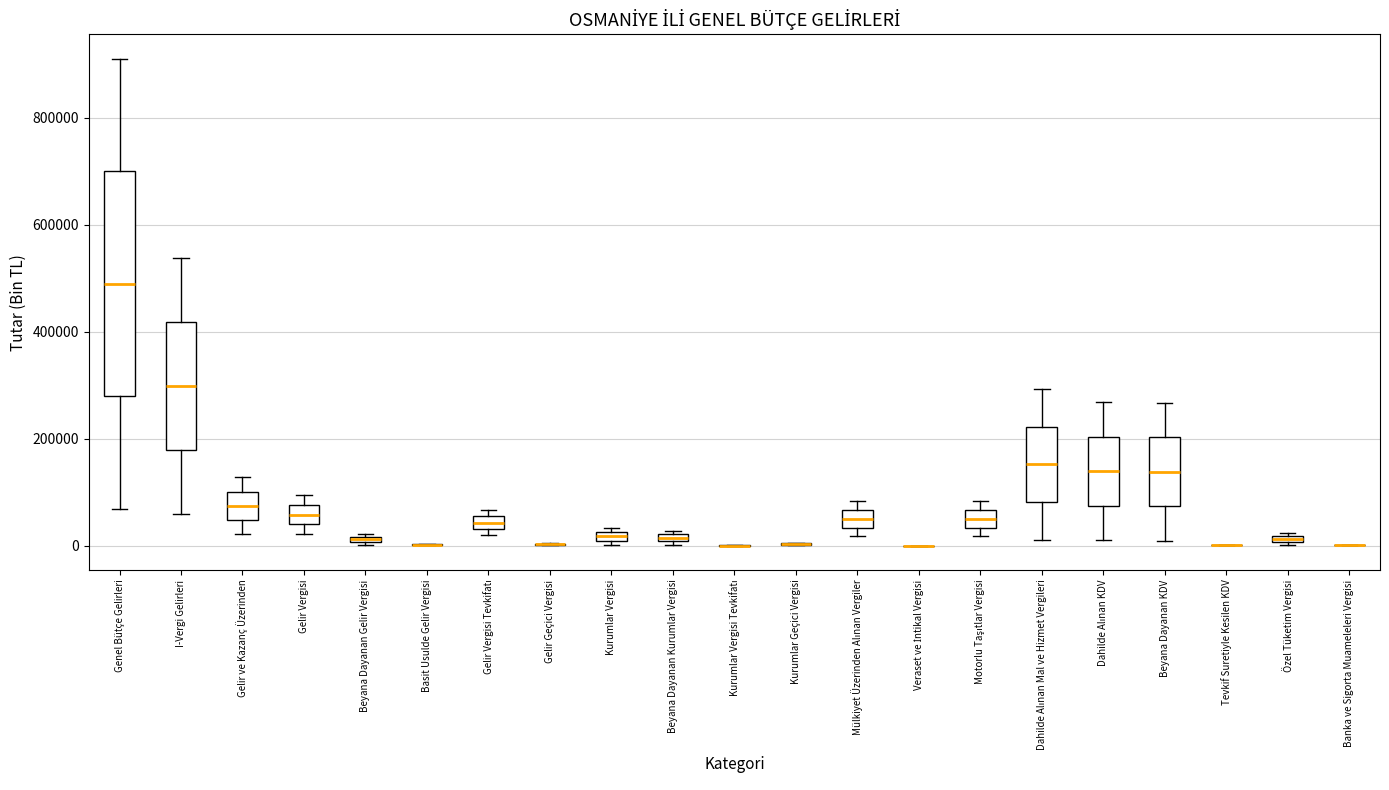

Which box is the tallest, from its lower edge to its upper edge?

Genel Bütçe Gelirleri